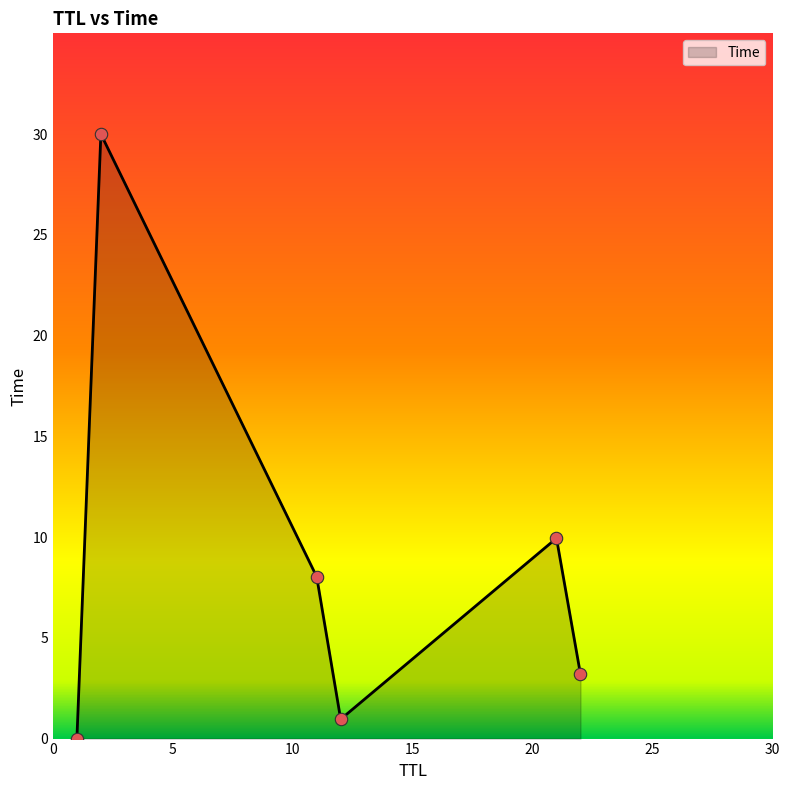

True or false: the data has more than 2 interior local peaks.

False